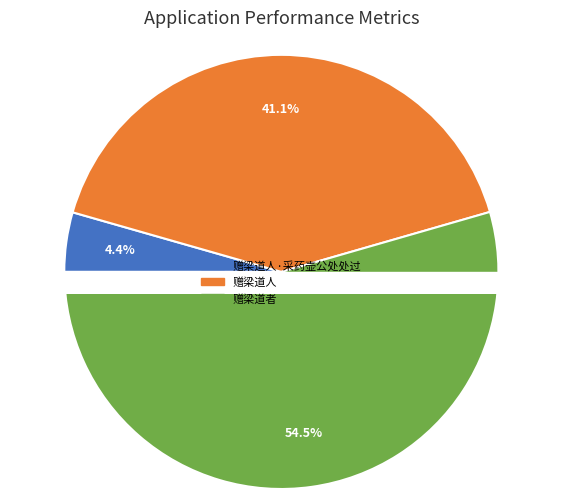

Rank the categories by value from lowest to highest.

赠梁道人·采药壶公处处过, 赠梁道人, 赠梁道者